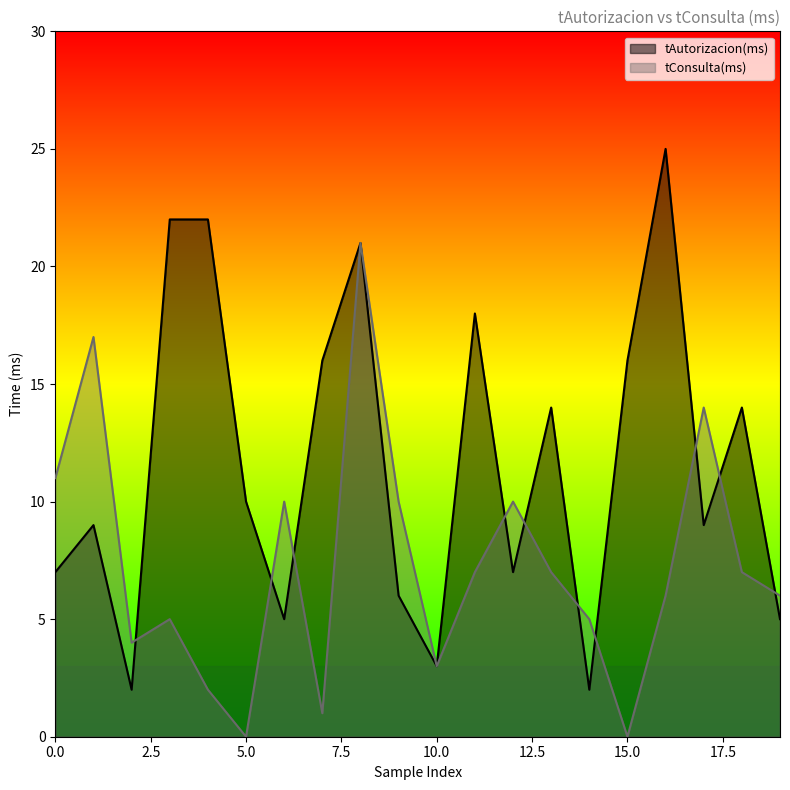

What is the maximum value shown in the chart?

25